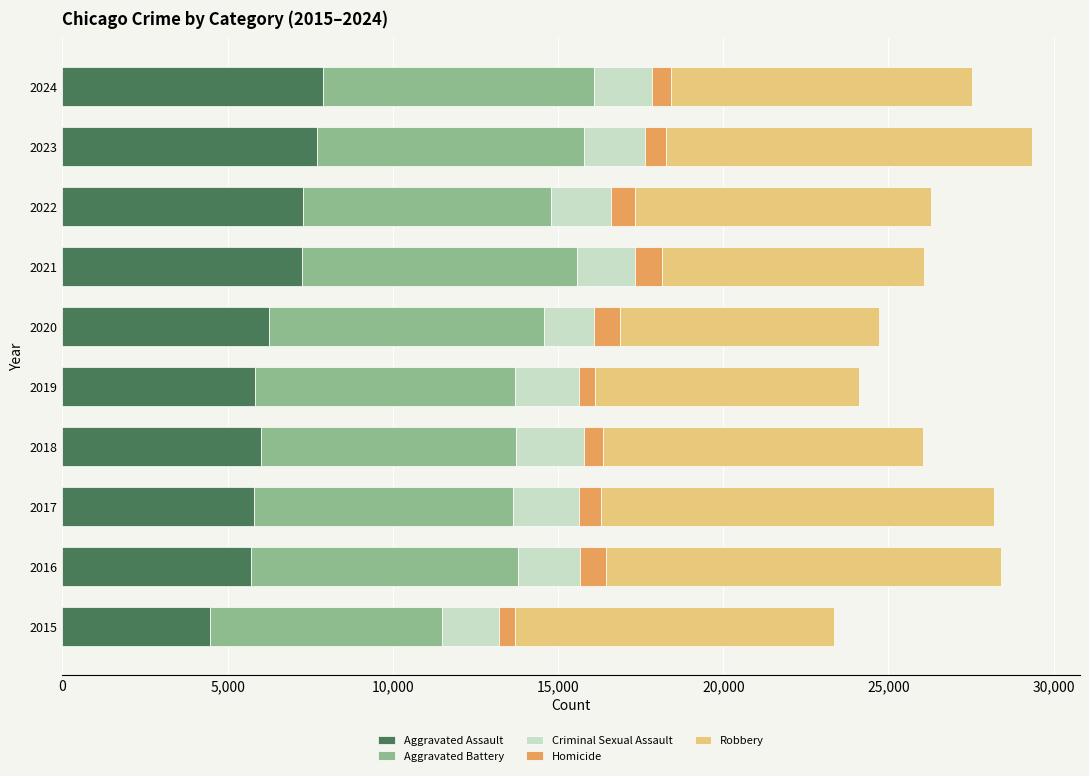

How many distinct data groups are displayed?

5